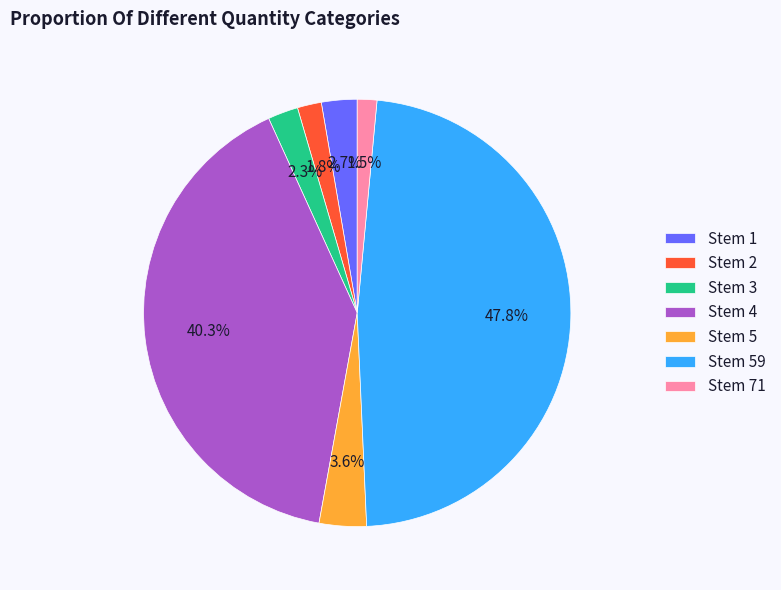

To the nearest percent, what is the difference between the largest and smallest slice percentages?

46%